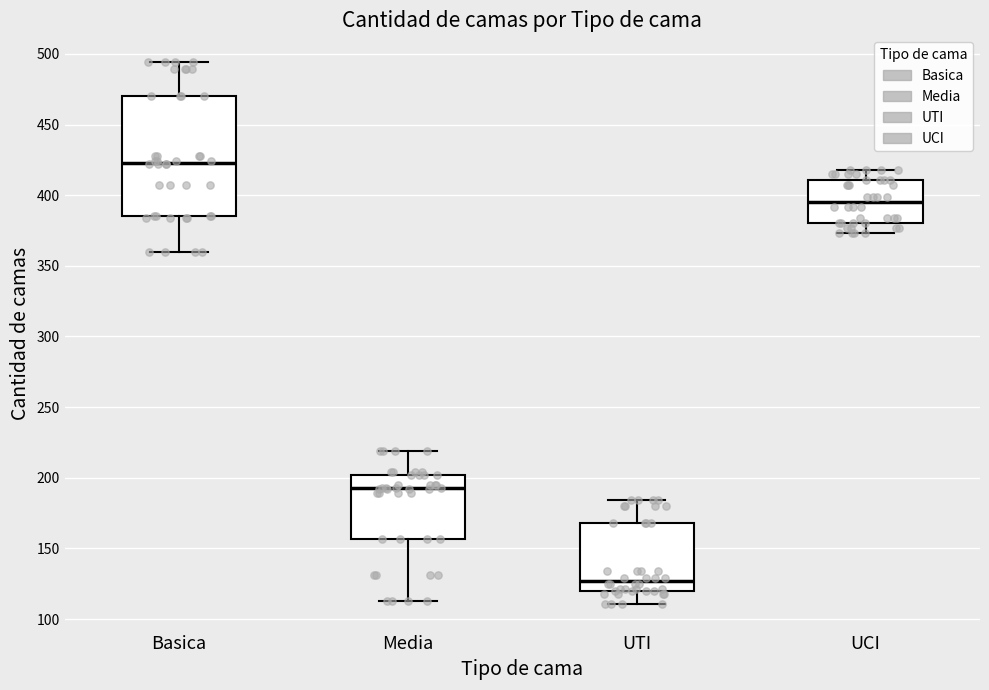

Reading left to right, transcribe this box plot: for each box, give where its median line is, the range the box spans, and where its two whiskers end, as read against the y-axis. The values are not printed on the chart, so give them approximately, as read against the axis.

Basica: median 425, box 385 to 470, whiskers 360 to 495
Media: median 195, box 155 to 200, whiskers 115 to 220
UTI: median 125, box 120 to 170, whiskers 110 to 185
UCI: median 395, box 380 to 410, whiskers 375 to 420